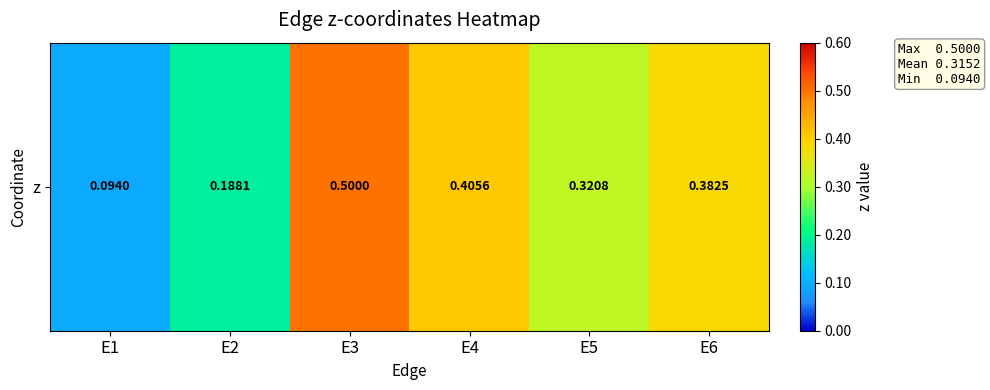

Where is the data nearest to the value 0?

E1